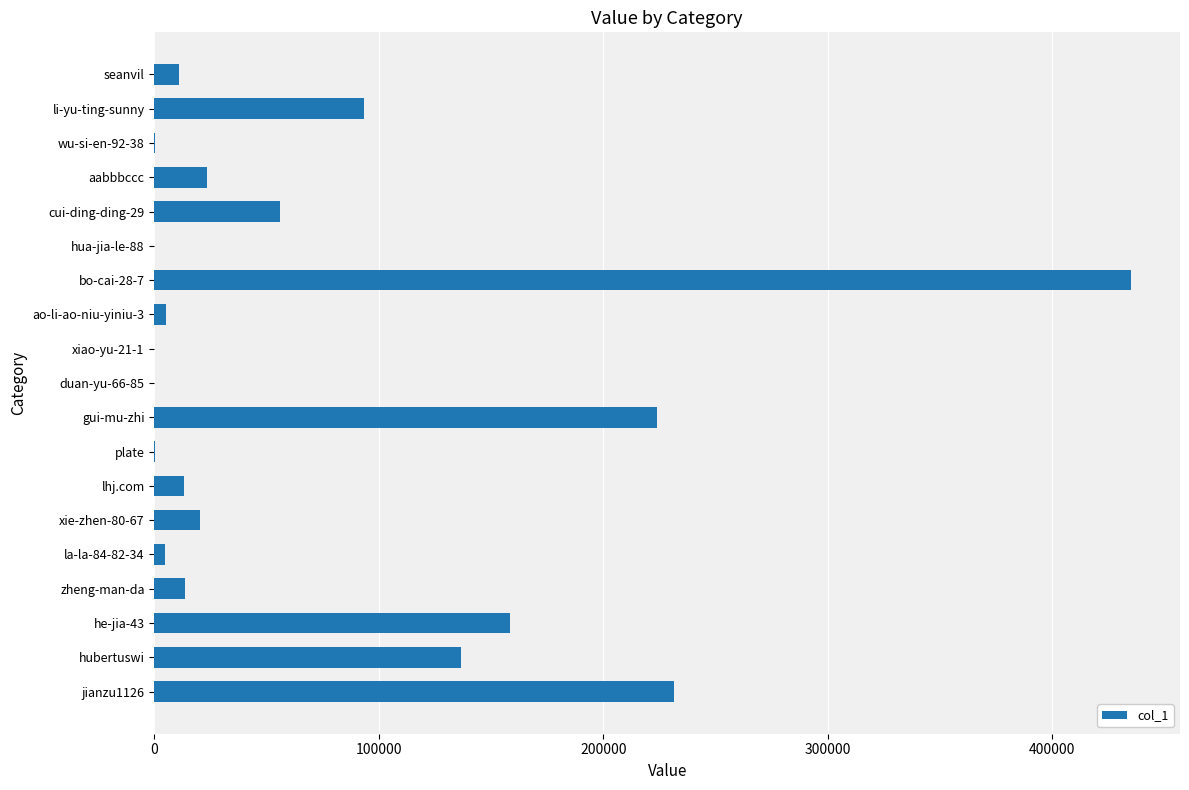

What is the sum of all values?

1427412